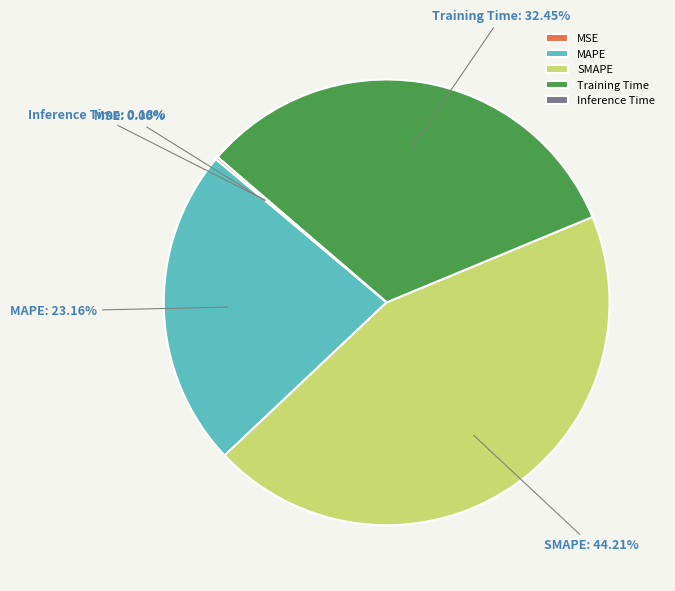

Which category has the biggest portion of the pie?

SMAPE